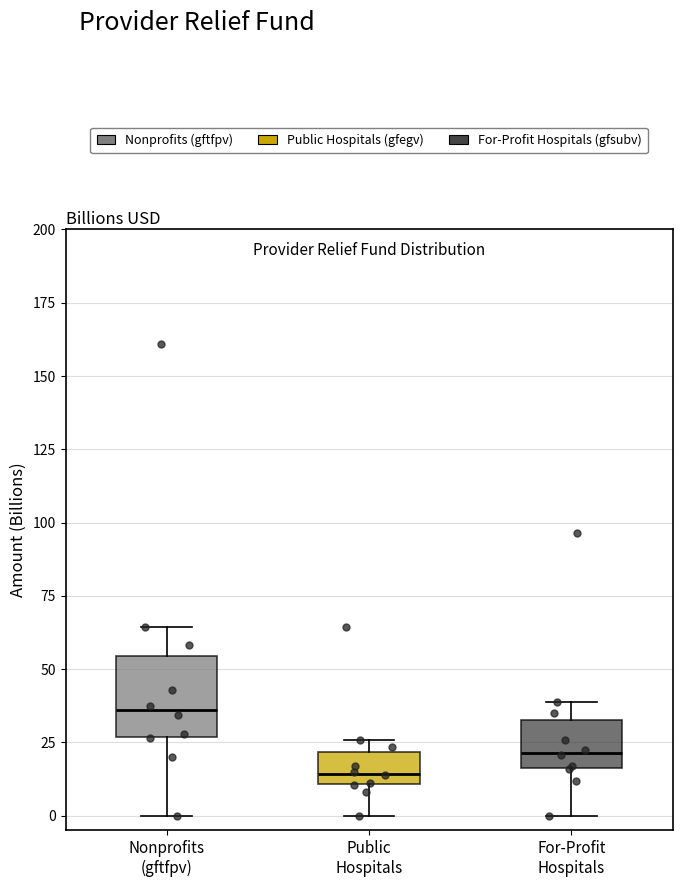

Reading left to right, transcribe this box plot: for each box, give where its median line is, the range the box spans, and where its two whiskers end, as read against the y-axis. The values are not printed on the chart, so give them approximately, as read against the axis.

Nonprofits (gftfpv): median 35, box 25 to 55, whiskers 0 to 65
Public Hospitals: median 15, box 10 to 20, whiskers 0 to 25
For-Profit Hospitals: median 20, box 15 to 35, whiskers 0 to 40